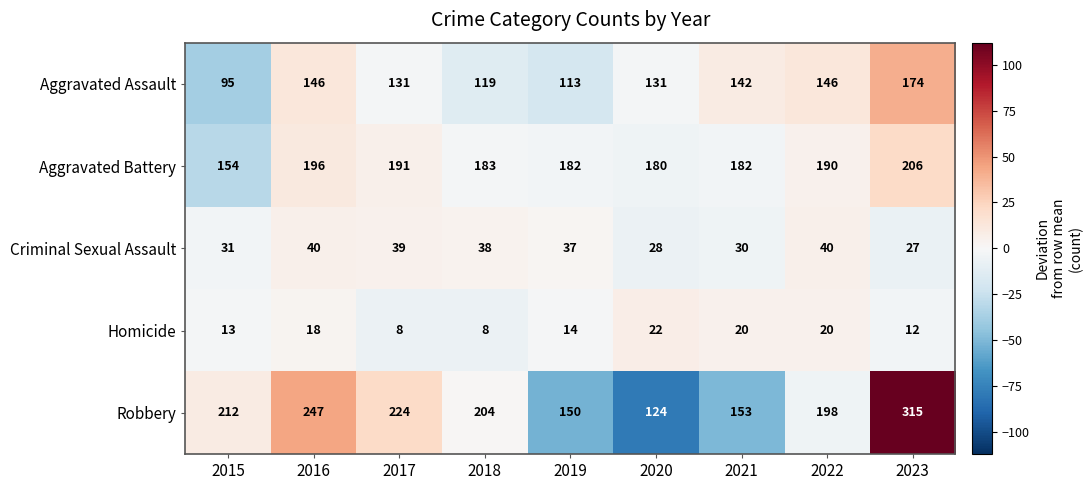

What is the greatest value displayed?

315